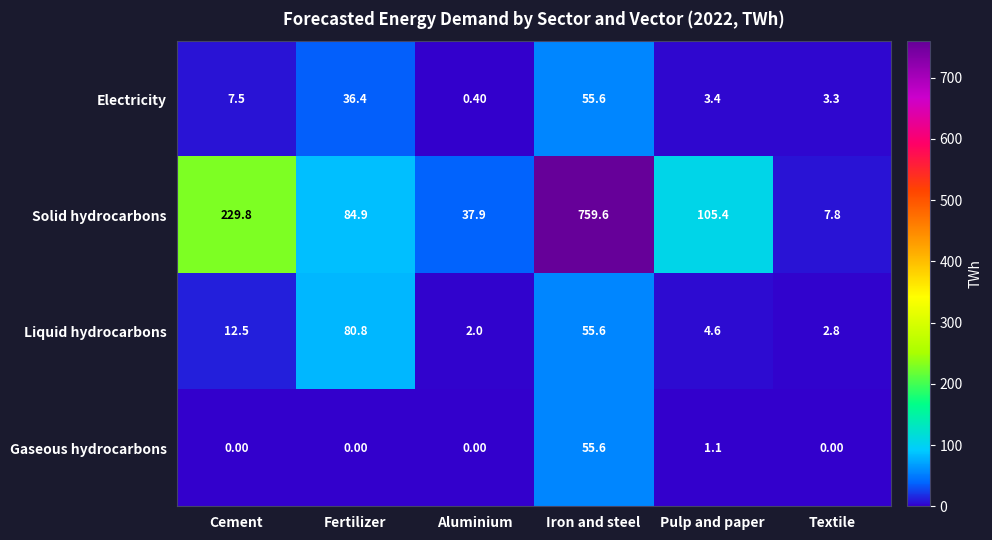

How many data points does each series have?

6